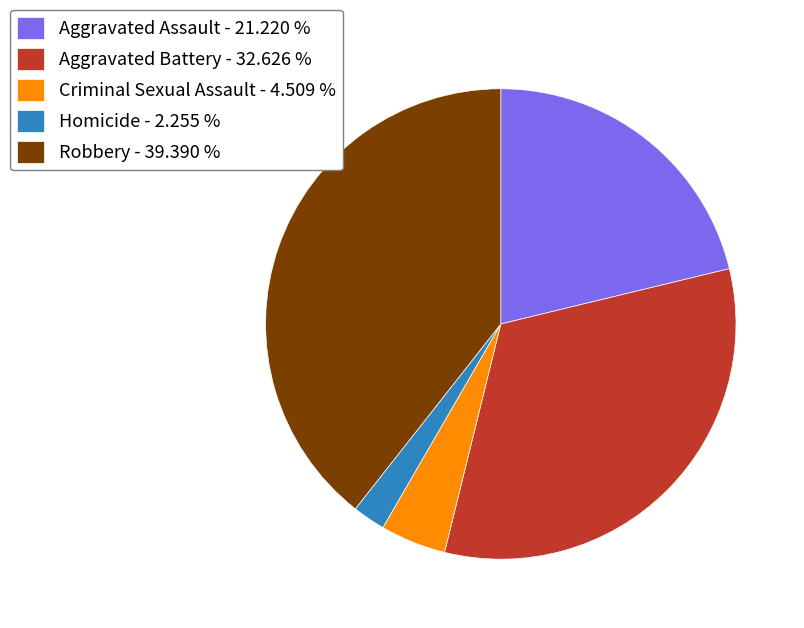

Which has a higher value, Aggravated Battery - 32.626 % or Criminal Sexual Assault - 4.509 %?

Aggravated Battery - 32.626 %